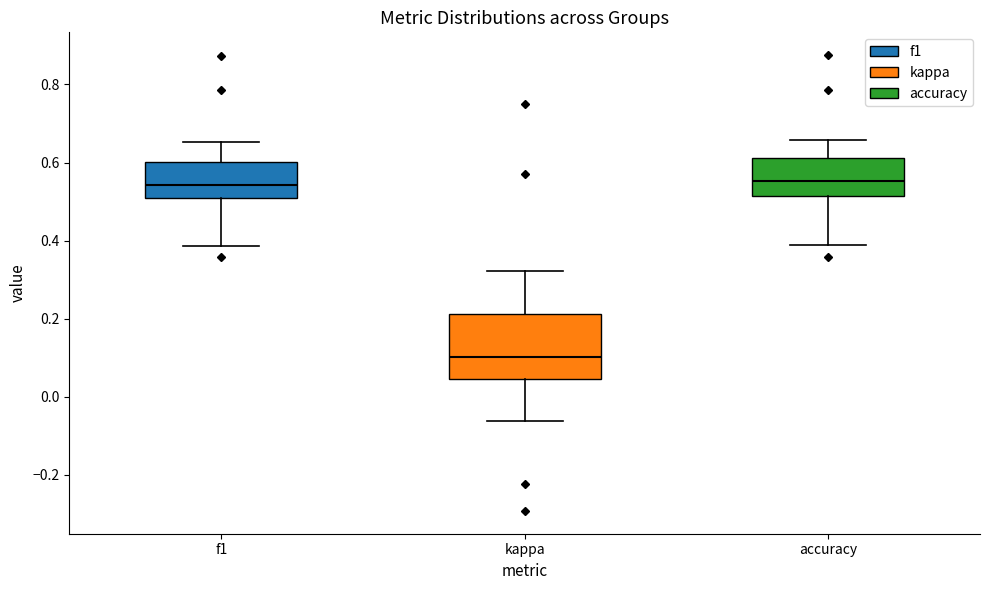

Reading left to right, read every box against the y-axis: the position of its median line, the range the box covers, and the ends of its whiskers. The values are not printed on the chart, so give them approximately, as read against the axis.

f1: median 0.54, box 0.50 to 0.60, whiskers 0.38 to 0.66
kappa: median 0.10, box 0.04 to 0.22, whiskers -0.06 to 0.32
accuracy: median 0.56, box 0.52 to 0.62, whiskers 0.38 to 0.66